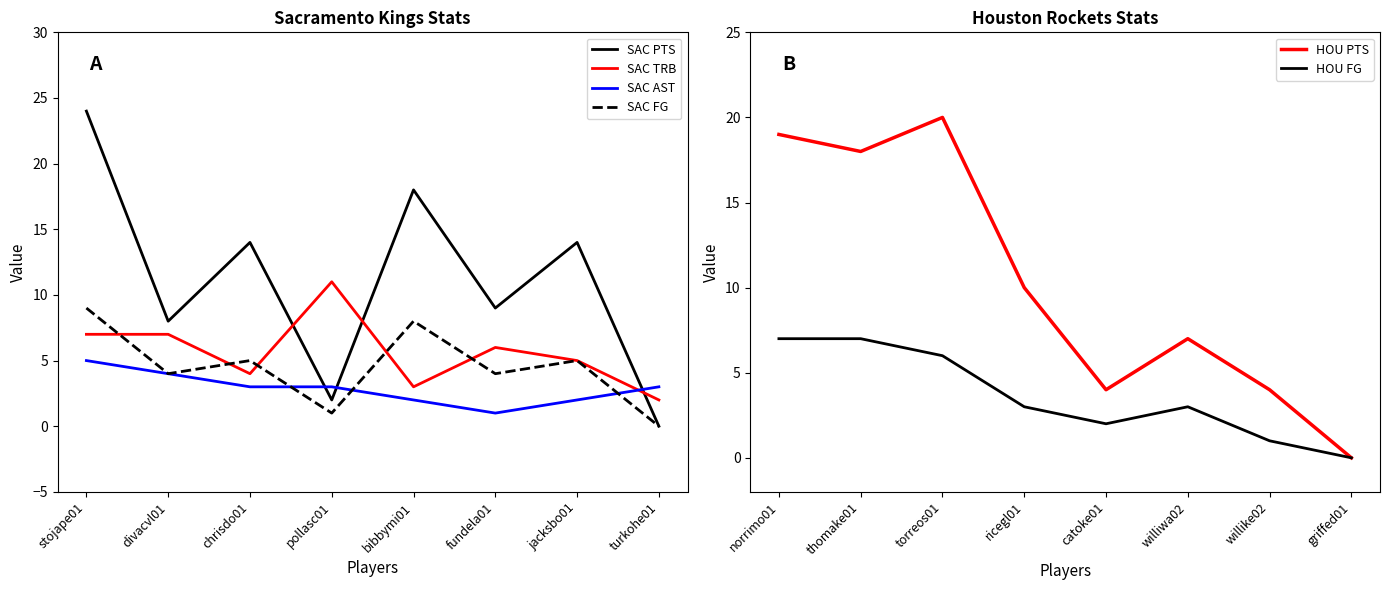

Where is the first local maximum for SAC TRB?

pollasc01